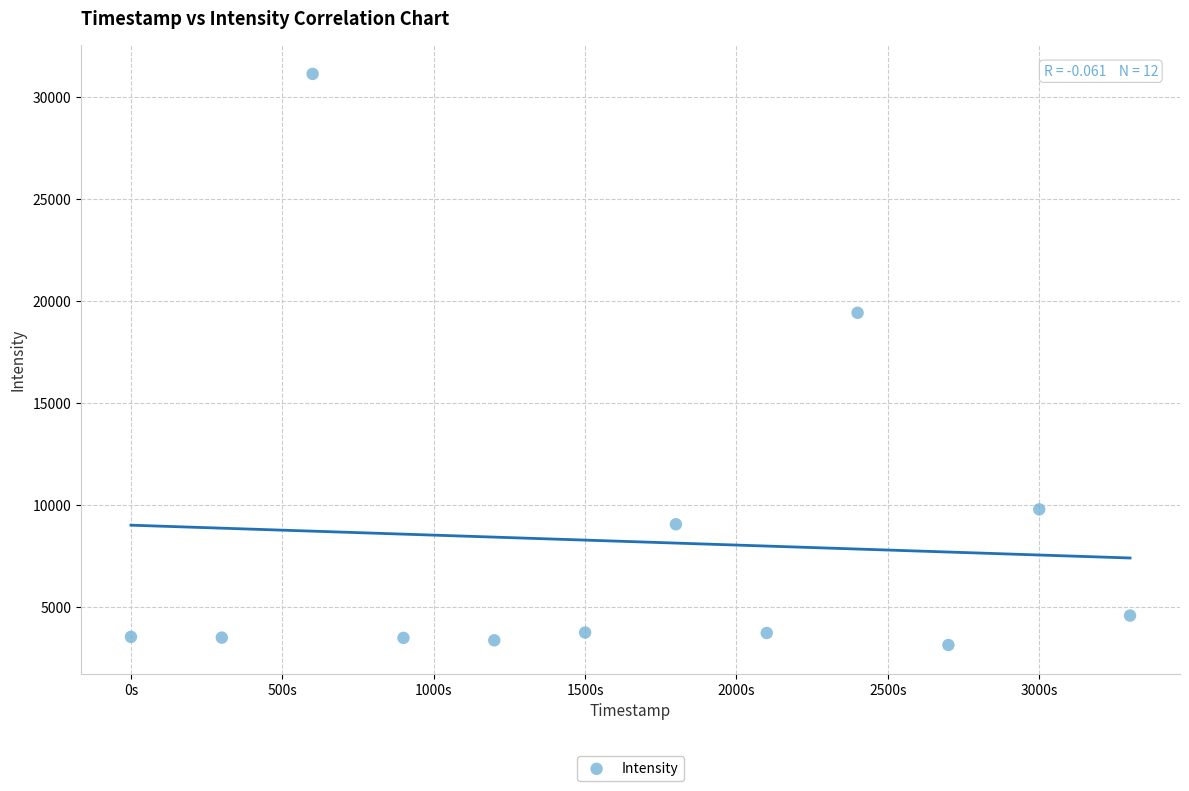

What Y value in the scatter plot is closest to 17125?

19412.5